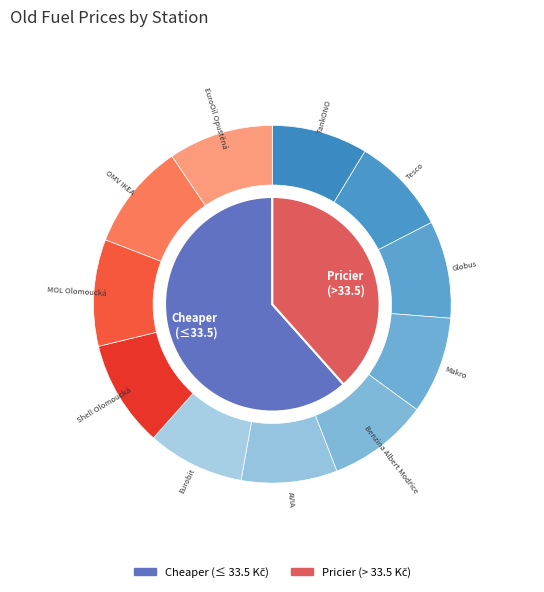

To the nearest percent, what is the combined percentage of Shell Olomoucká and Eurobit?

18%